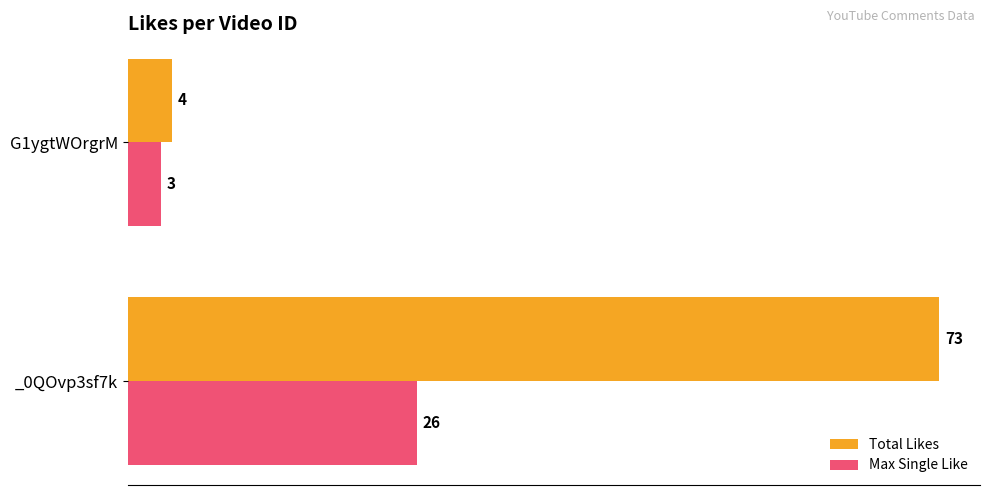

What is the difference between the maximum and minimum values in the Total Likes series?

69